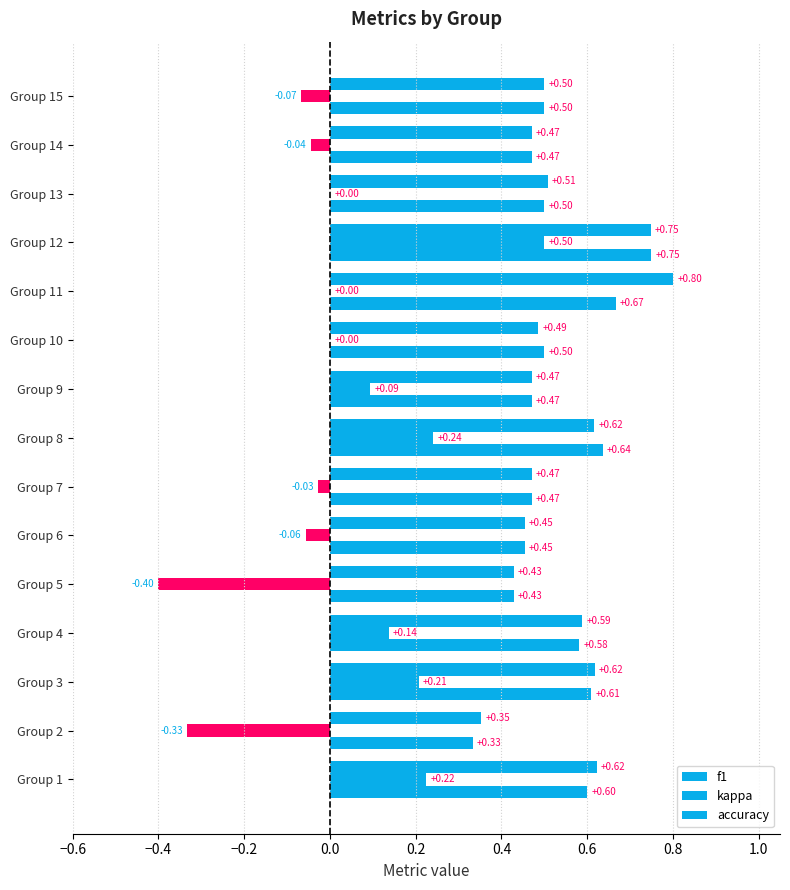

How many series are shown in this chart?

3